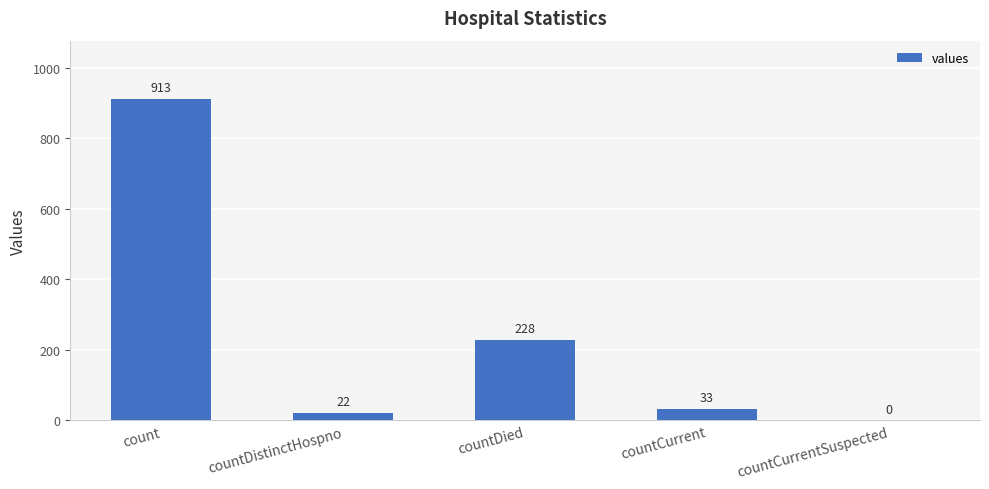

What is the sum of the values at countDistinctHospno and countCurrent?

55